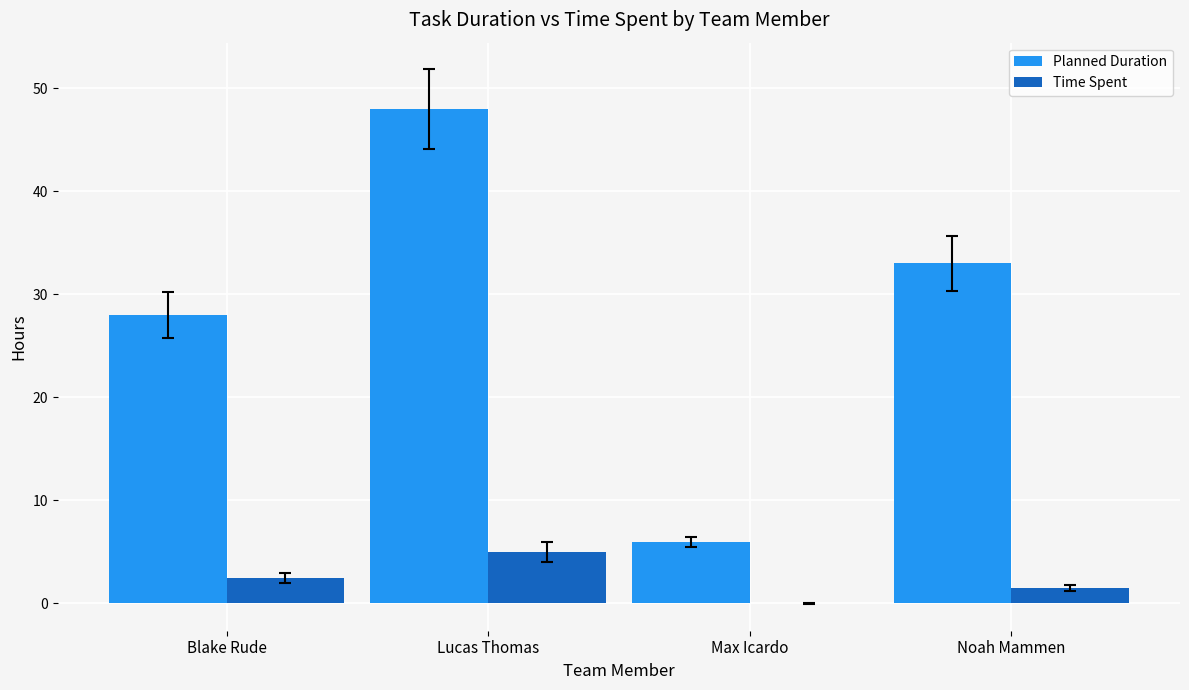

Reading left to right, transcribe all the data shown in this chart.

Planned Duration: 28.0	48.0	6.0	33.0
Time Spent: 2.5	5.0	0.0	1.5